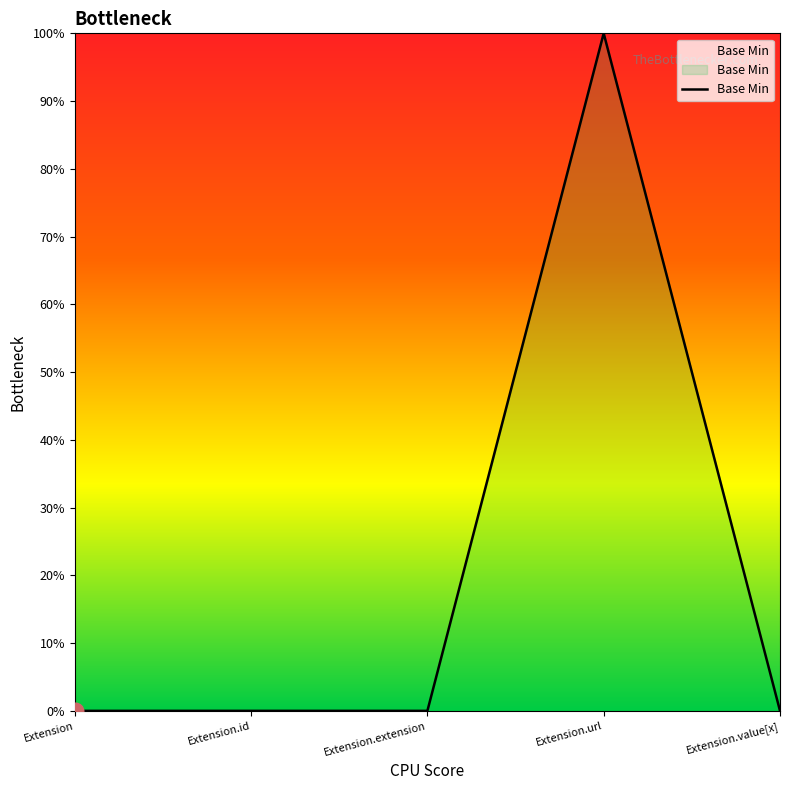

Does the chart display data point markers on the line(s)?

No